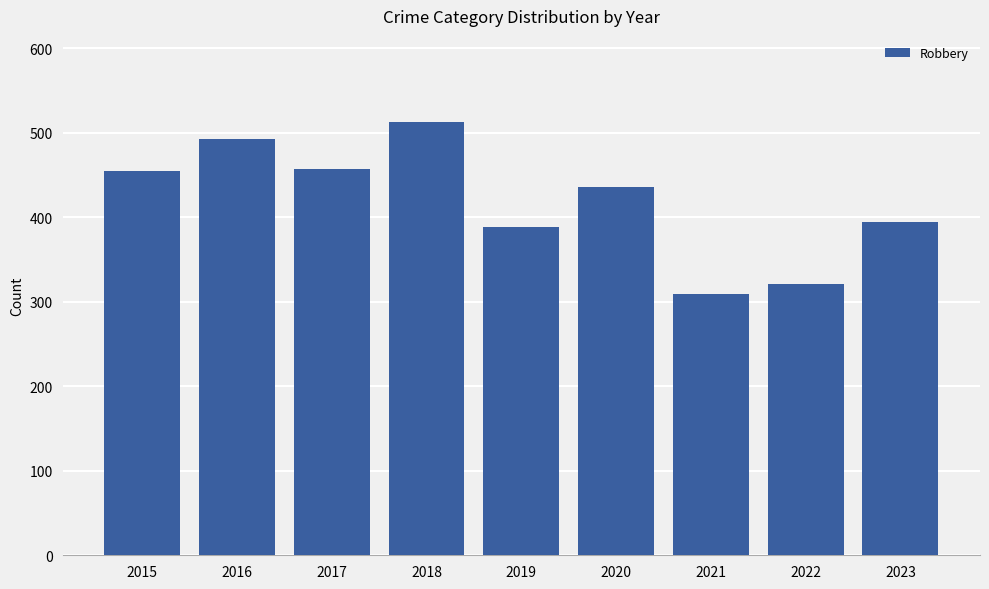

Between 2021 and 2022, which is larger?

2022